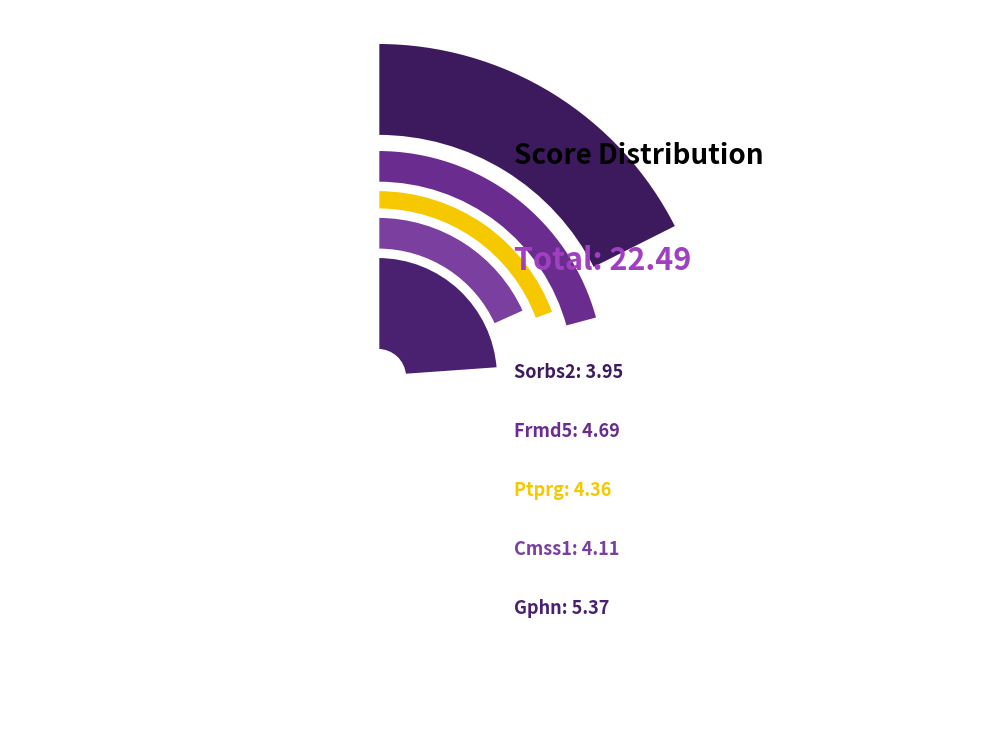

Rank the categories by value from highest to lowest.

Gphn, Frmd5, Ptprg, Cmss1, Sorbs2